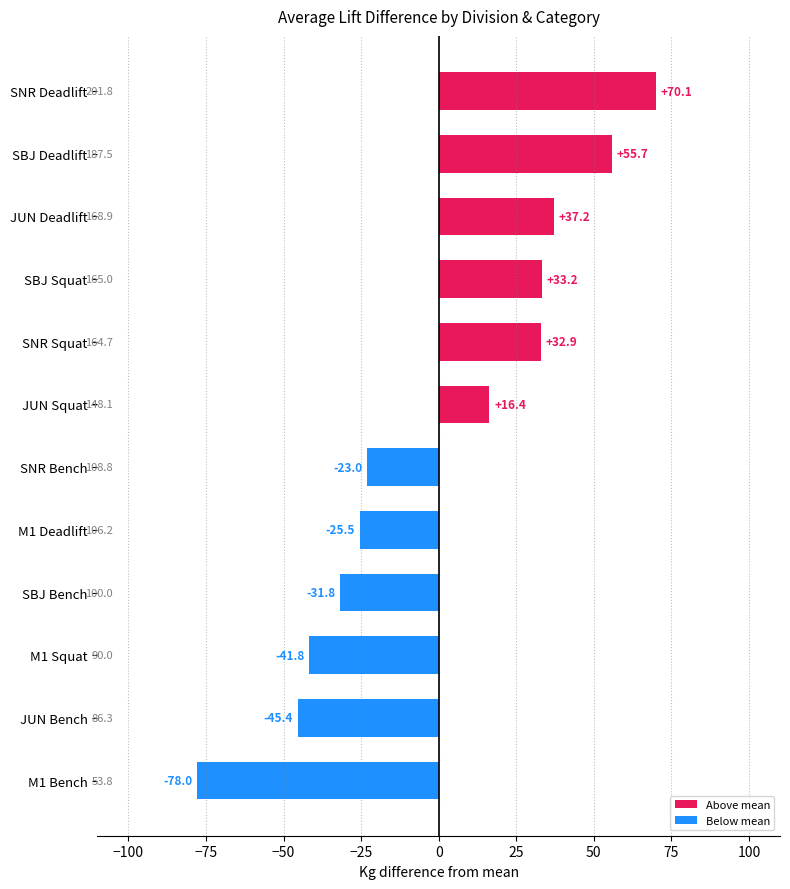

What is the maximum value shown in the chart?

70.1